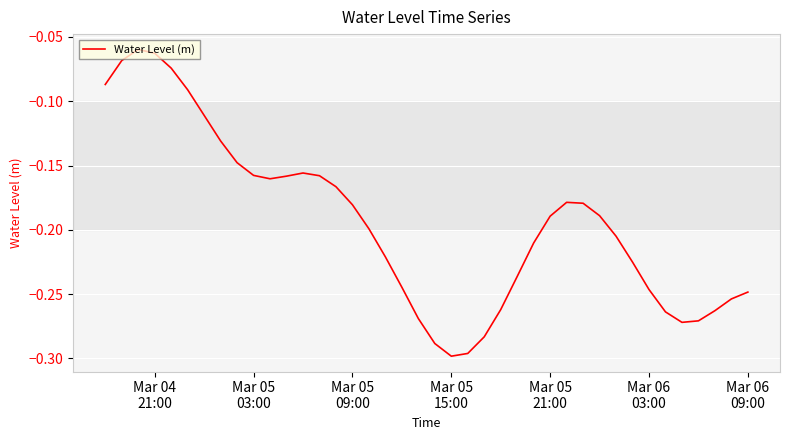

What is the average value?

-0.2